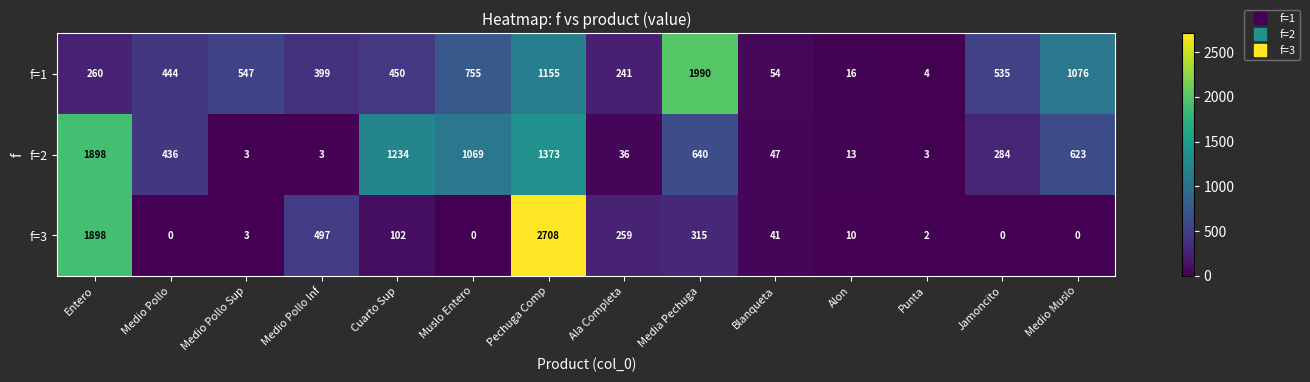

True or false: f=1 has a value of 324 at Medio Muslo.

False